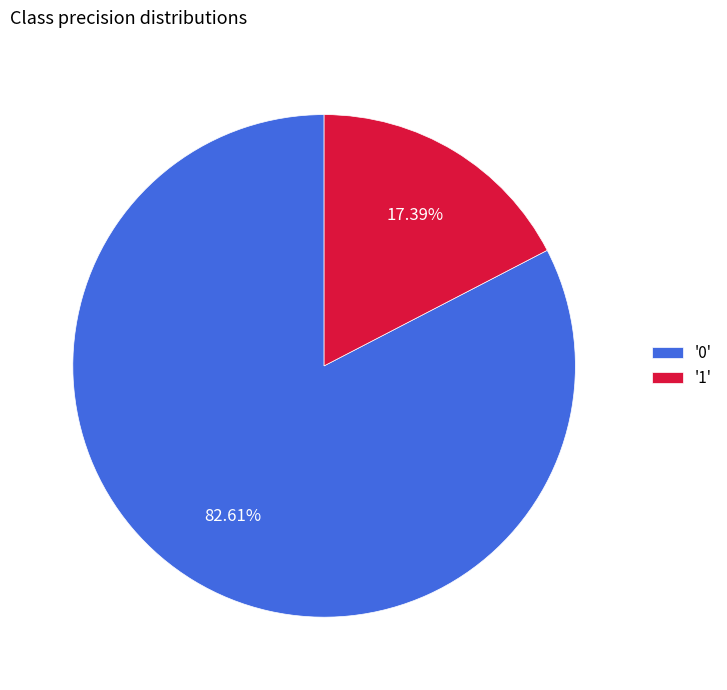

Which slice is the smallest?

'1'